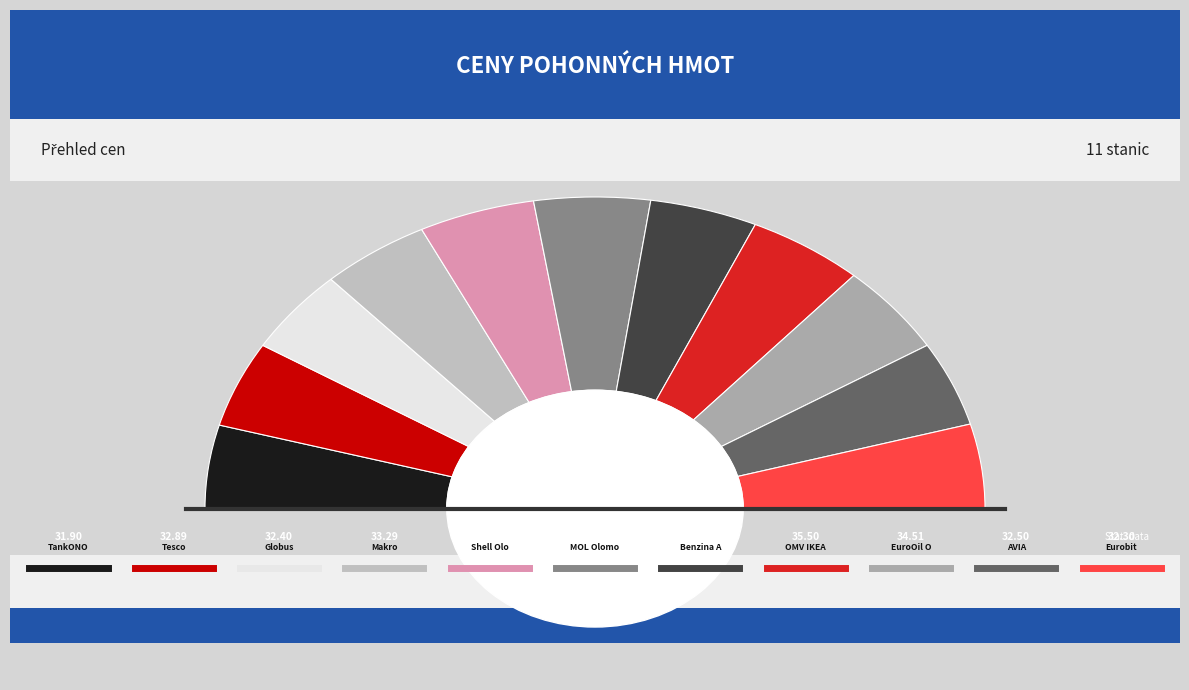

Is it true that Tesco is 9% of the pie?

True